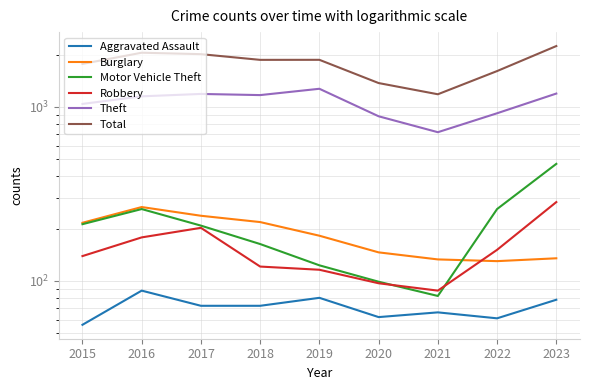

How many lines are shown in the chart?

6